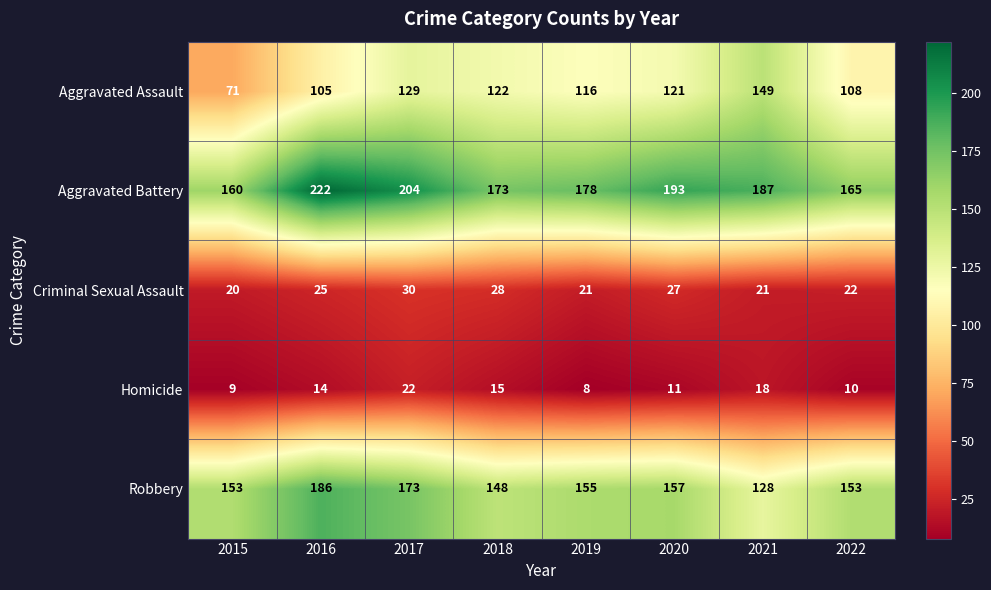

At which category does the chart reach its minimum across all series?

2019